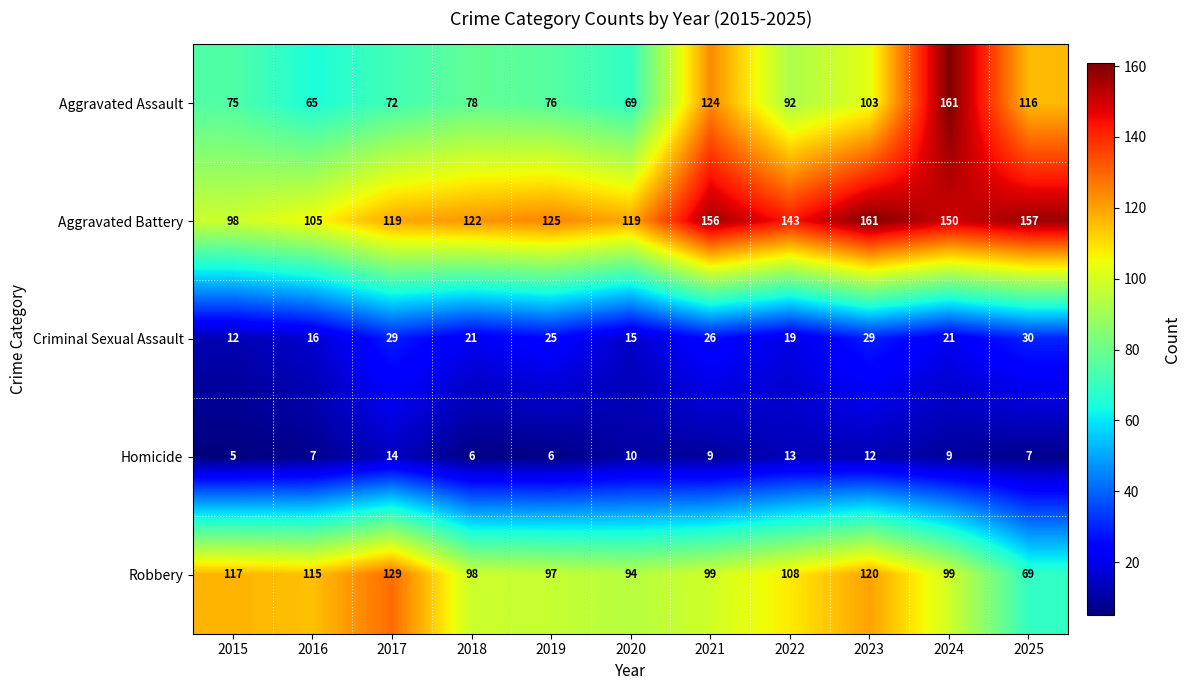

Rank the series at 2019 from highest to lowest value.

Aggravated Battery, Robbery, Aggravated Assault, Criminal Sexual Assault, Homicide